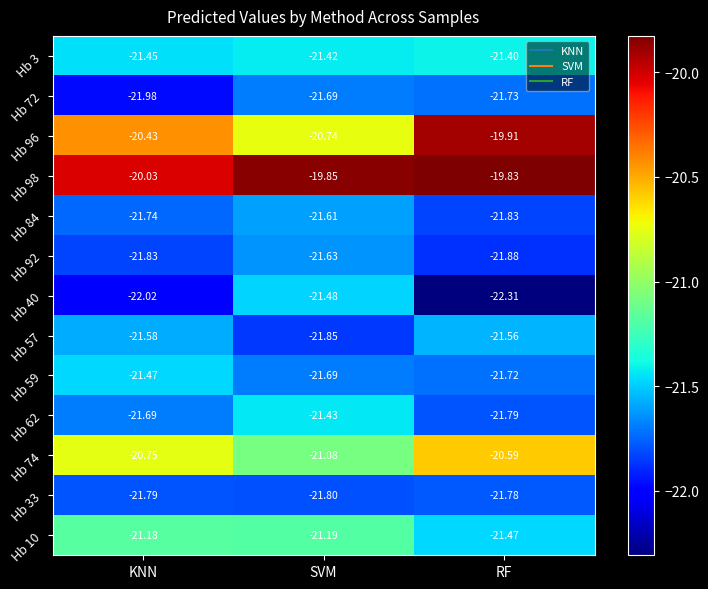

Which label corresponds to the smallest value in the chart?

RF